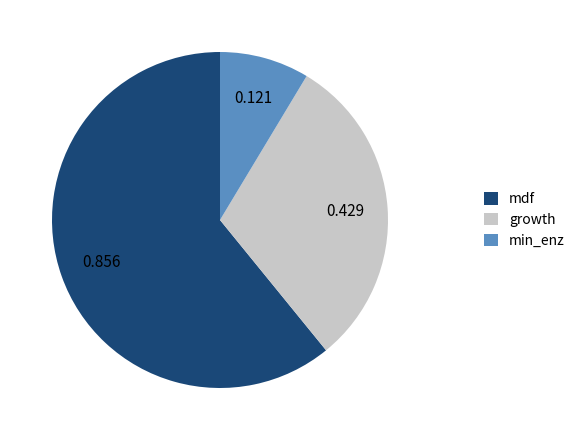

Do min_enz and growth together represent more than half of the pie?

No